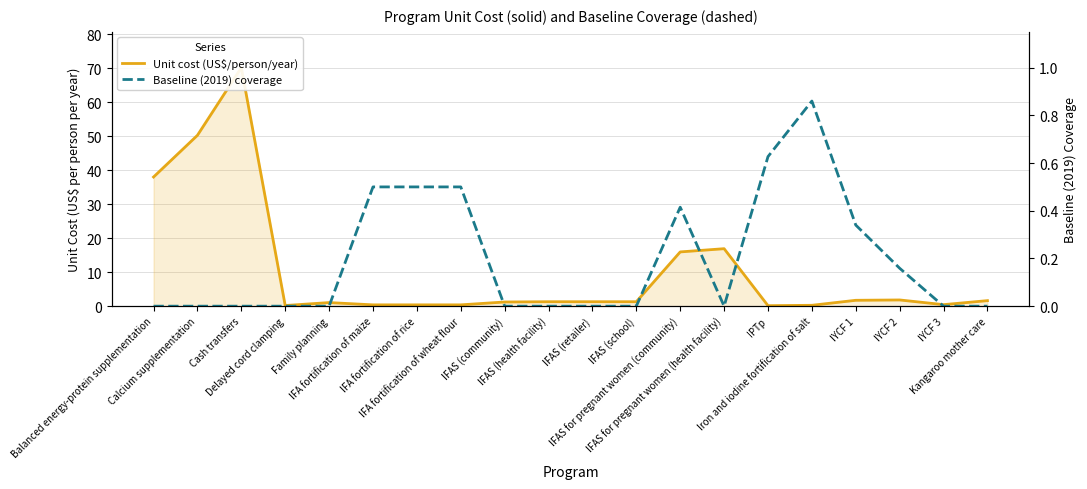

What is the difference between the highest and lowest values at Cash transfers?

70.1